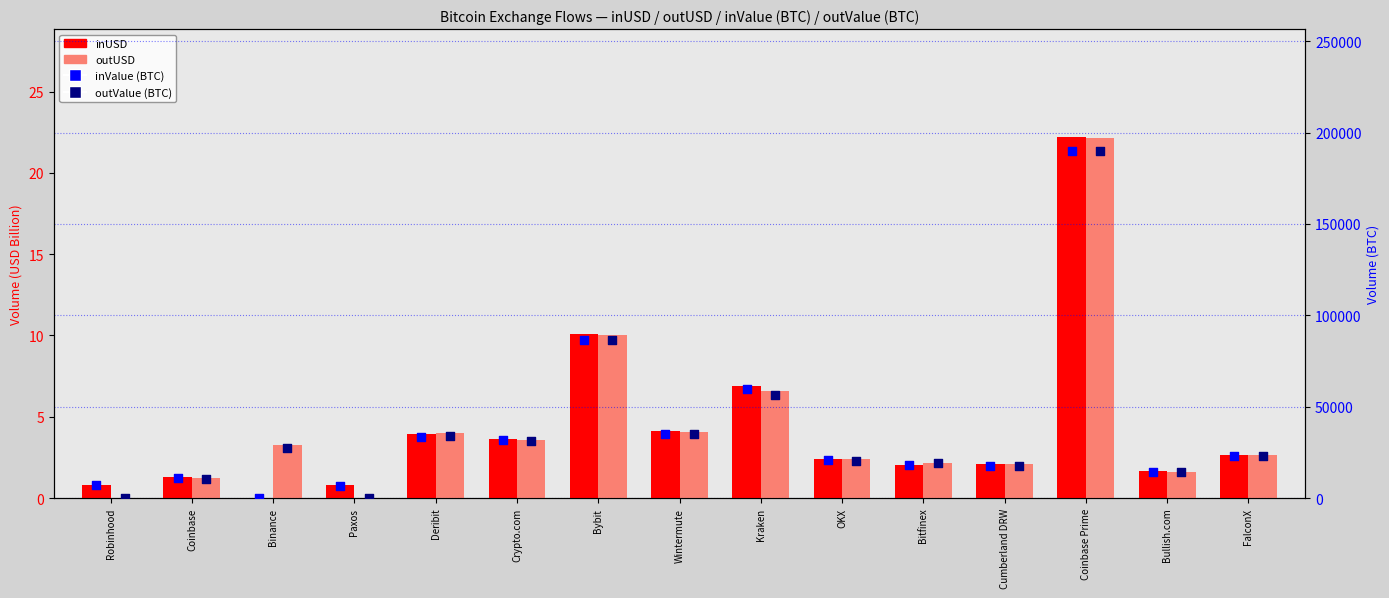

At which category is the sum across all series the highest?

Coinbase Prime